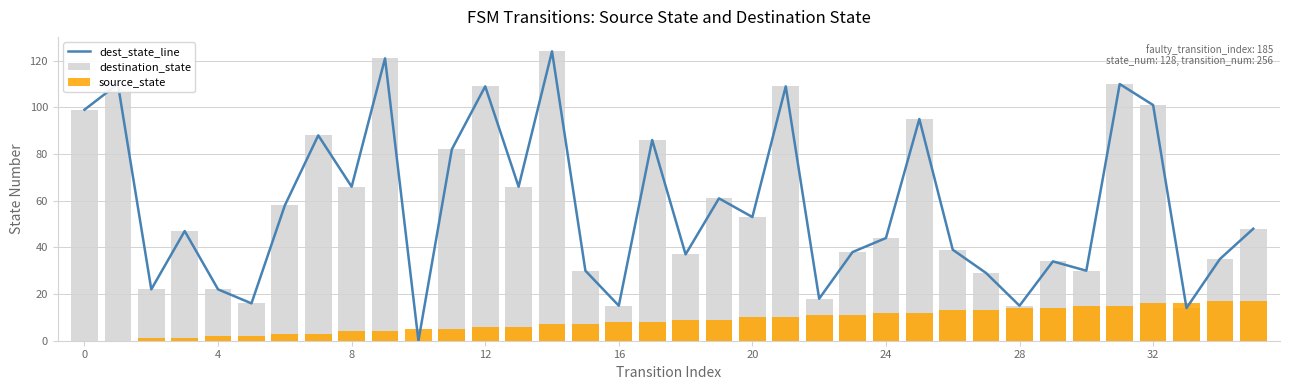

How many positive values does the dest_state_line series have?

35